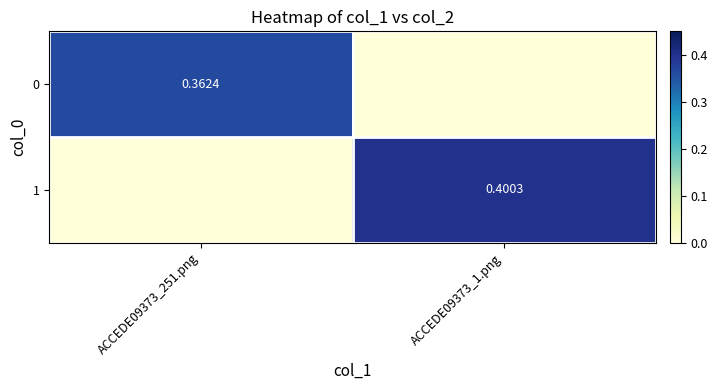

Between ACCEDE09373_251.png and ACCEDE09373_1.png, which is larger?

ACCEDE09373_251.png